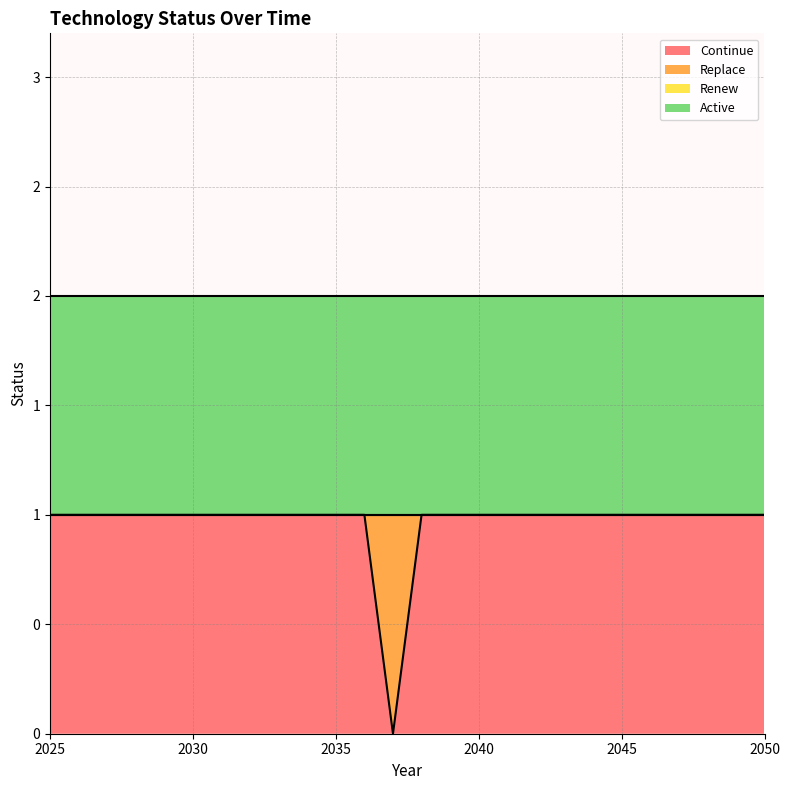

At how many categories does at least one series exceed 0?

26